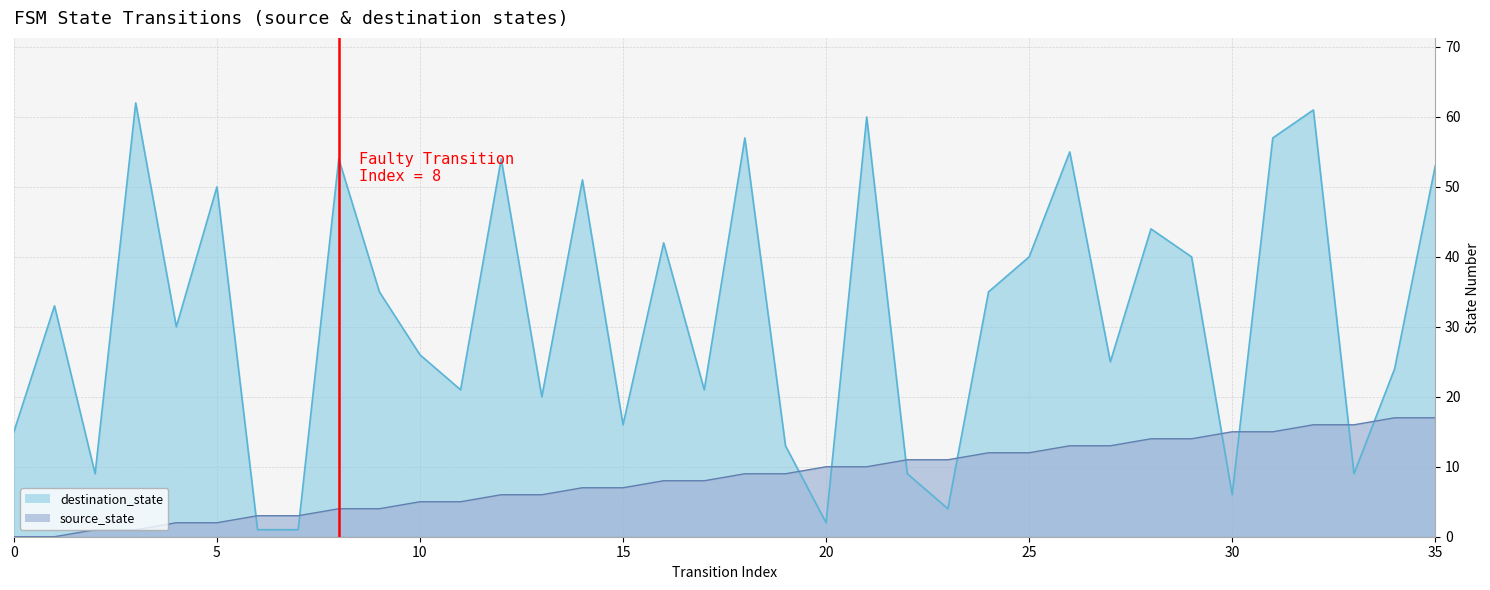

How many data points in destination_state are less than 33?

18